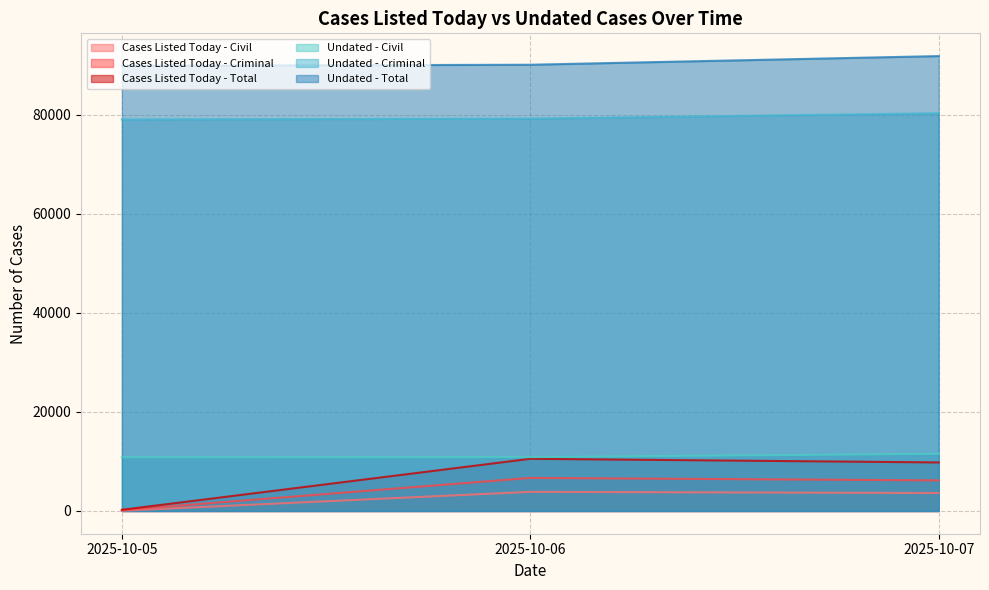

At which category is the sum across all series the highest?

2025-10-07